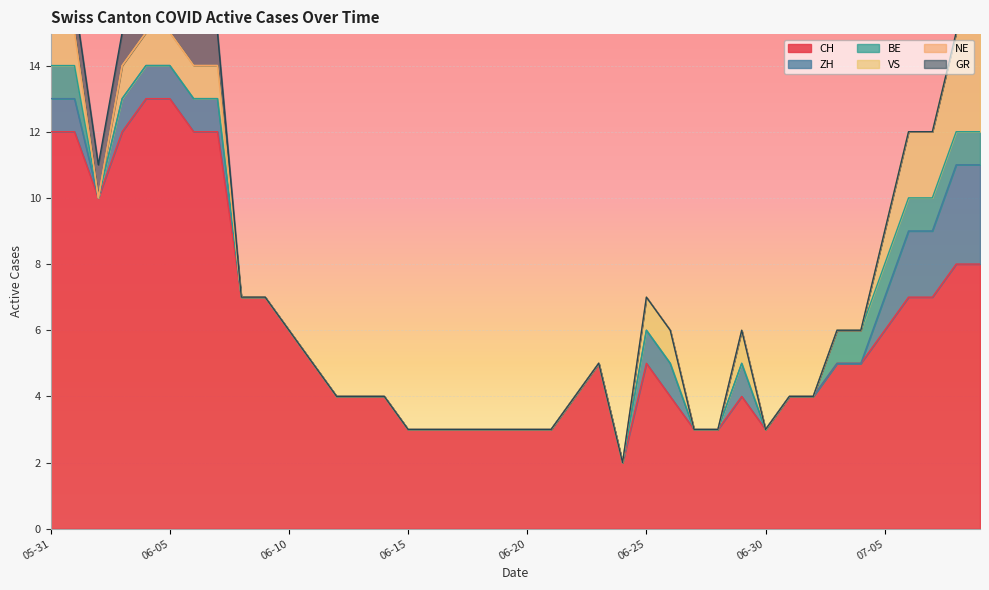

How many lines are shown in the chart?

6